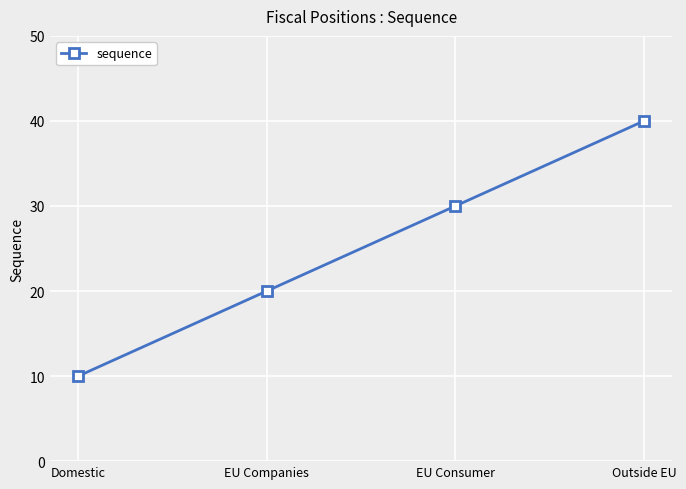

What is the change in value from EU Companies to Outside EU?

+20